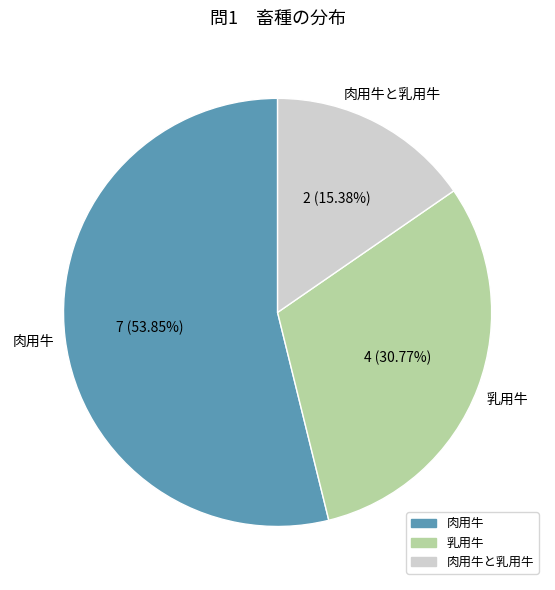

Is there any slice that represents more than half of the pie?

Yes